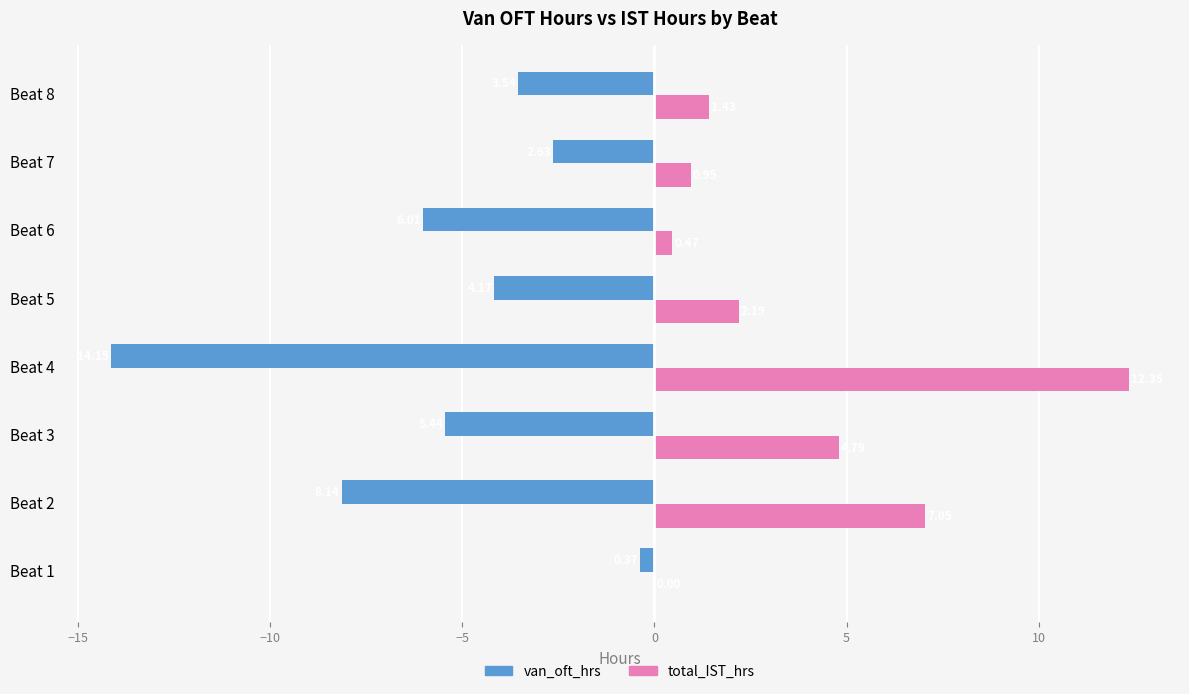

What are all the series names shown in the legend?

van_oft_hrs, total_IST_hrs